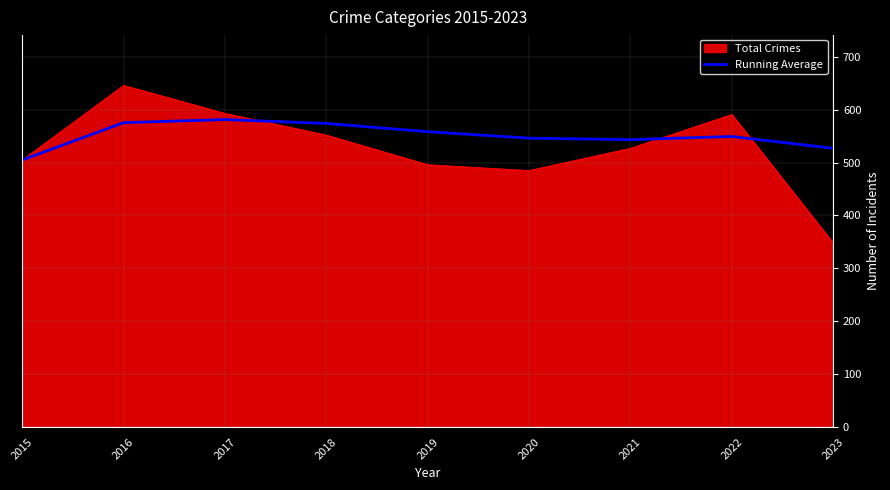

List the series in order of their peak value, lowest first.

Running Average, Total Crimes